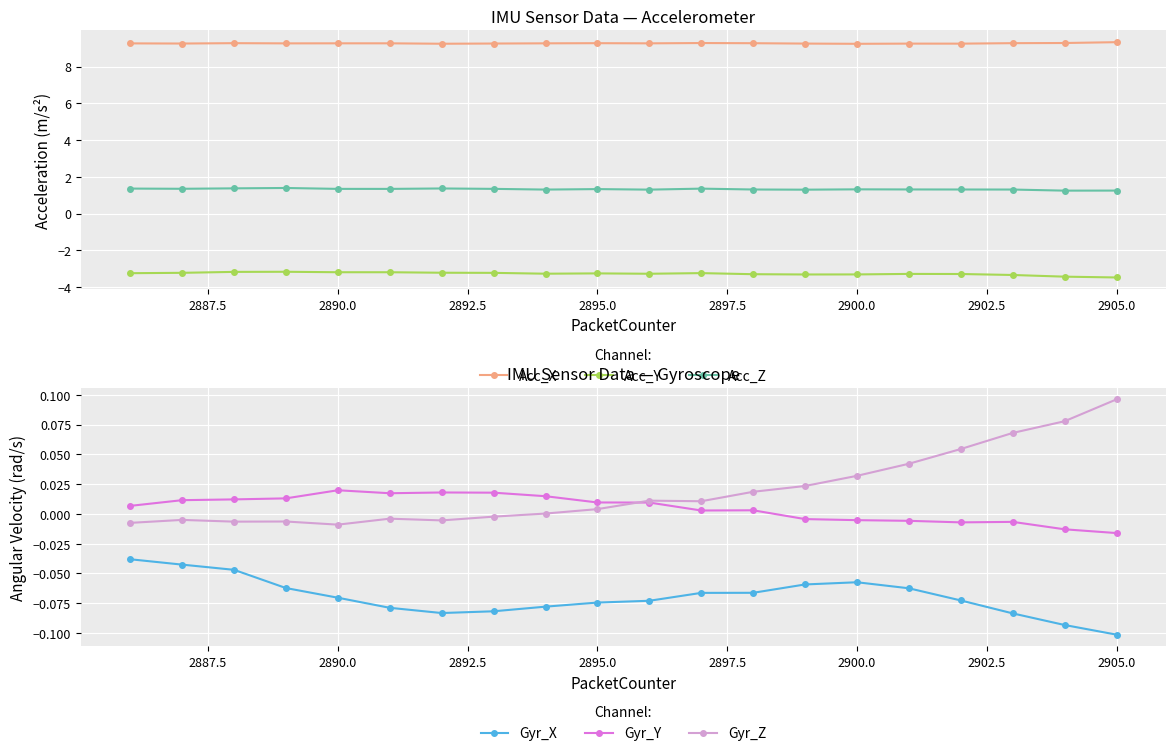

True or false: Gyr_Y and Acc_Z cross at least once.

False